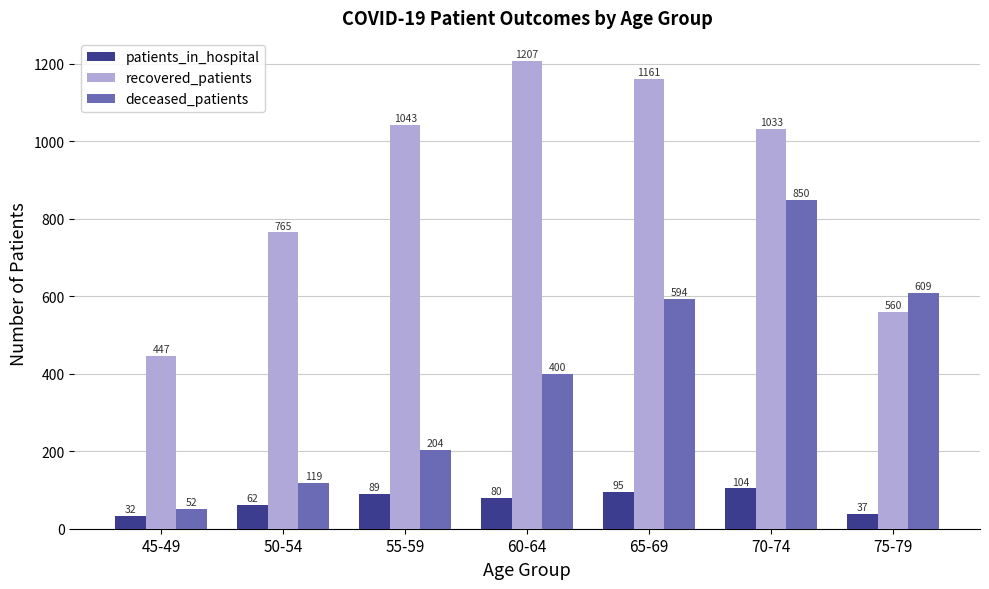

How many categories are shown in the chart?

7